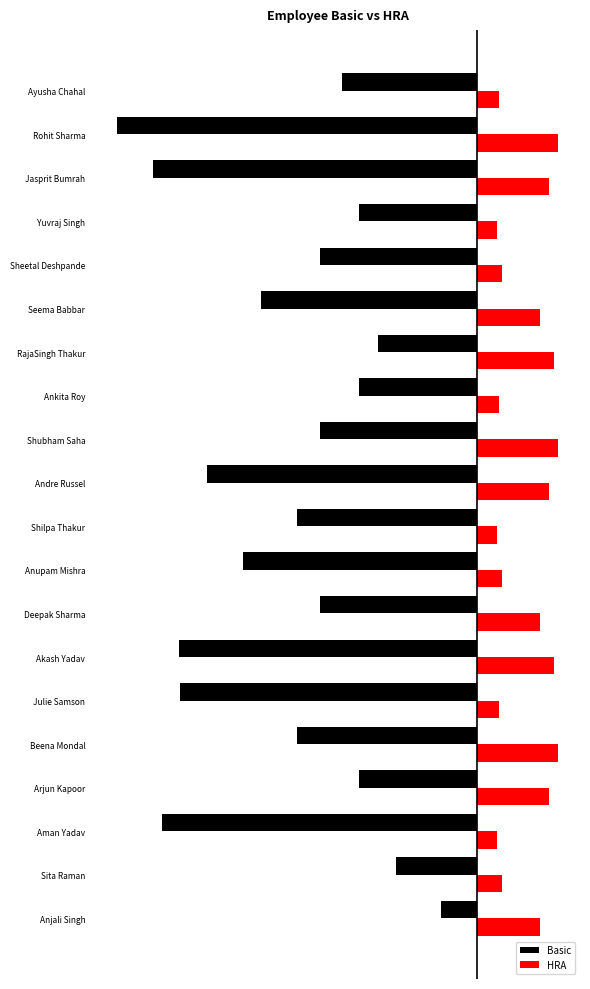

What are all the series names shown in the legend?

Basic, HRA